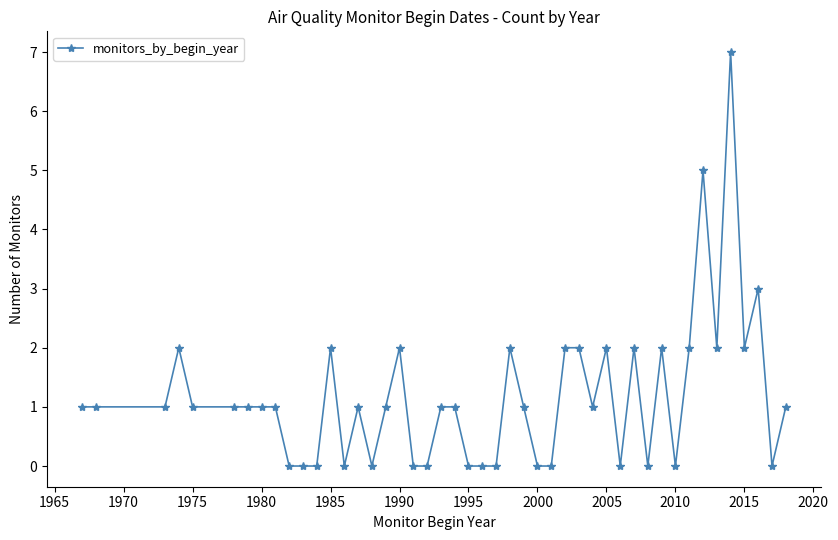

How many lines are shown in the chart?

1